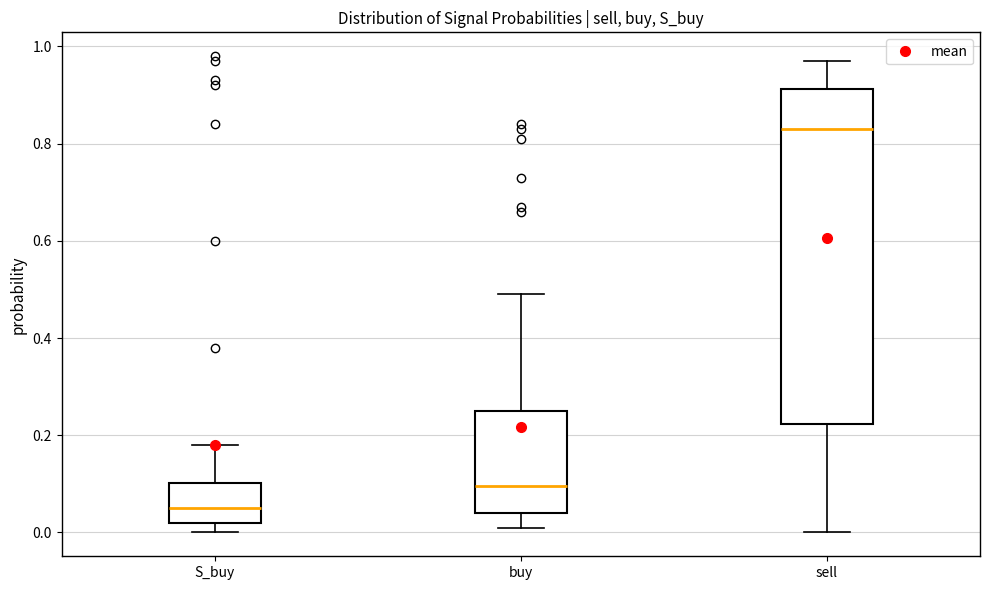

Reading left to right, transcribe this box plot: for each box, give where its median line is, the range the box spans, and where its two whiskers end, as read against the y-axis. The values are not printed on the chart, so give them approximately, as read against the axis.

S_buy: median 0.06, box 0.02 to 0.10, whiskers 0.00 to 0.18
buy: median 0.10, box 0.04 to 0.26, whiskers 0.02 to 0.50
sell: median 0.84, box 0.22 to 0.92, whiskers 0.00 to 0.98